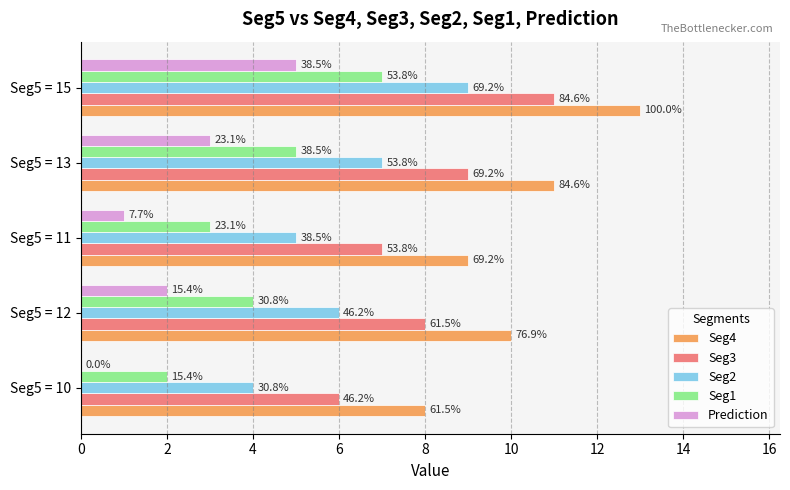

Where is Seg3 nearest to the value 8?

Seg5 = 12